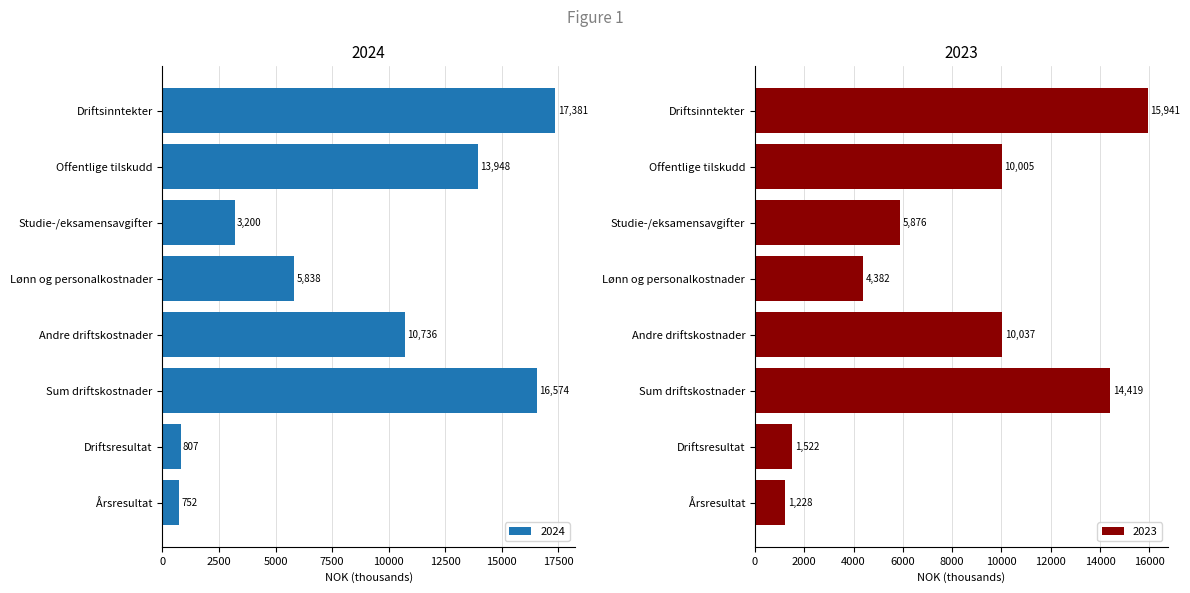

Which category has the lowest value in the 2023 series?

Årsresultat